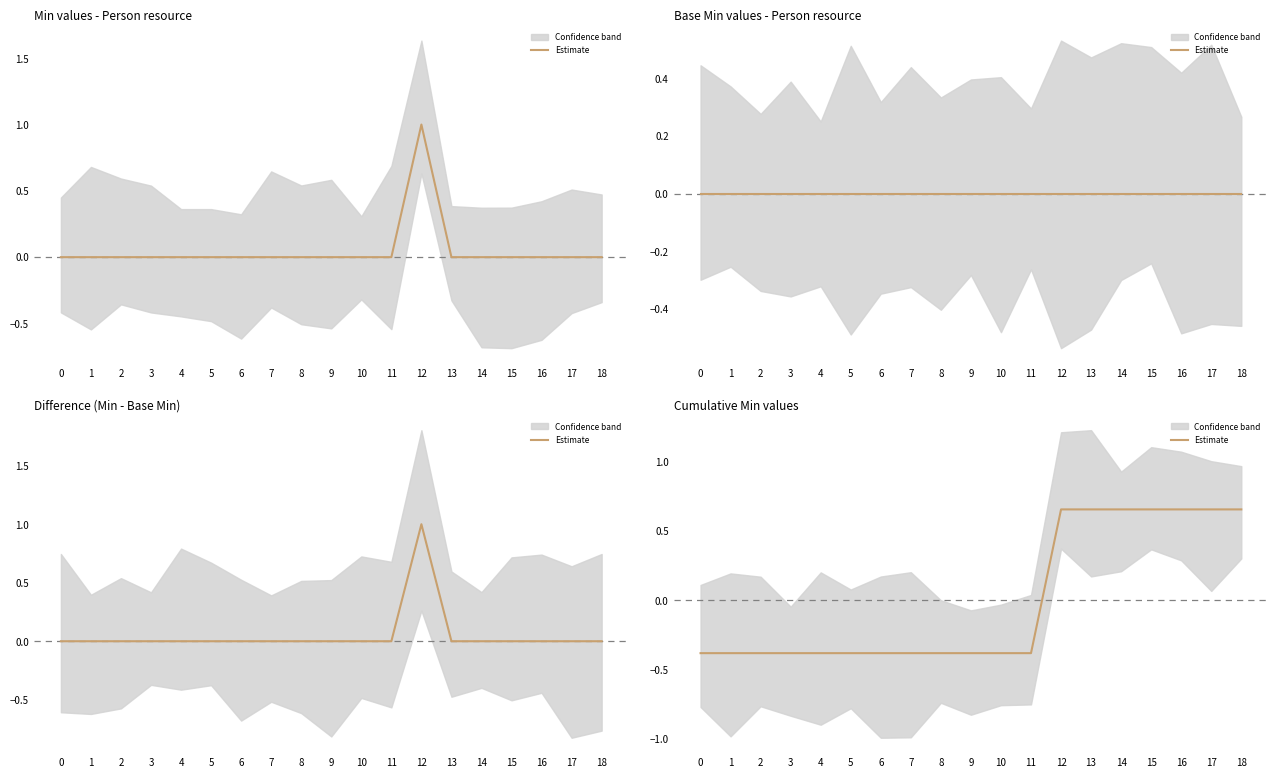

Does the chart display data point markers on the line(s)?

No